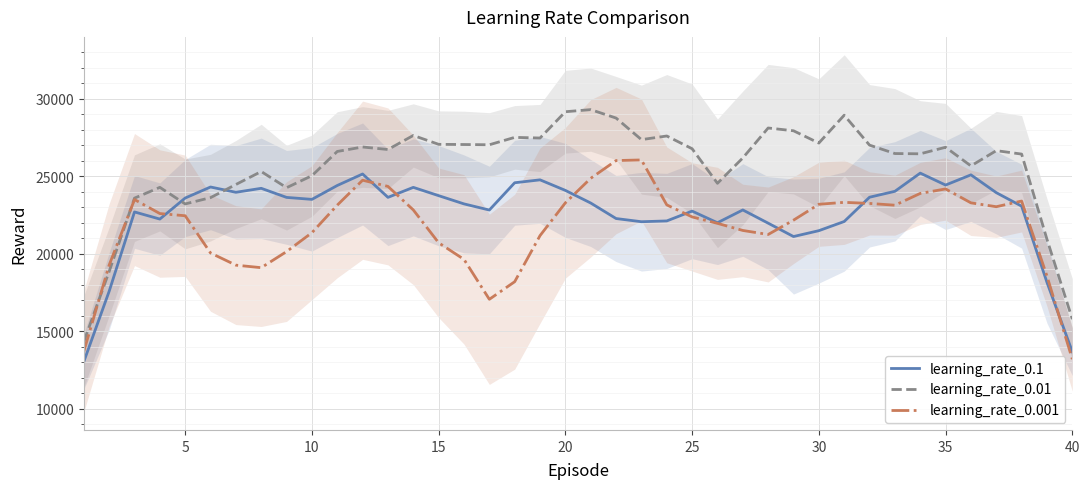

How many interior local peaks does the learning_rate_0.001 series have?

6